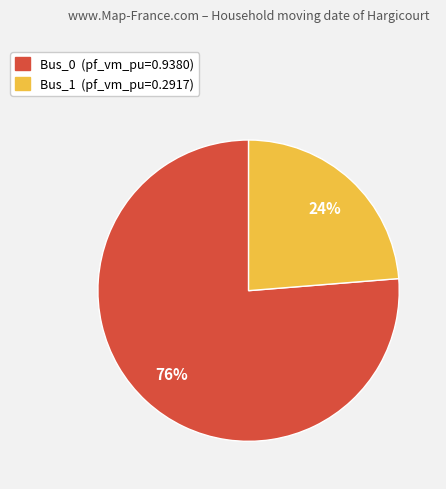

True or false: Bus_0 (pf_vm_pu=0.9380) accounts for 68% of the total.

False